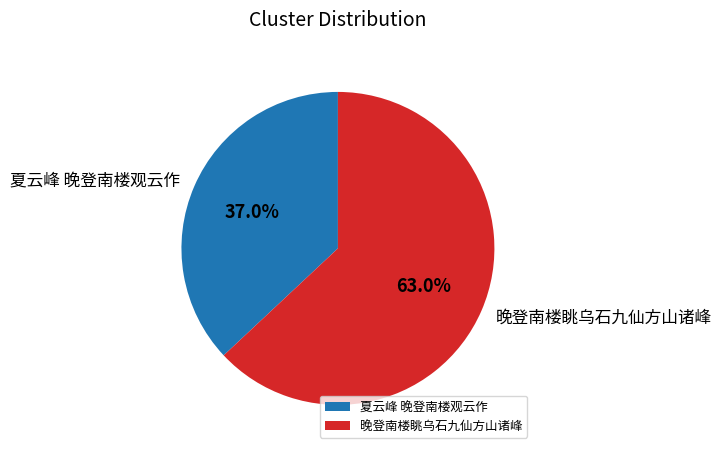

Which category has the smallest portion of the pie?

夏云峰 晚登南楼观云作